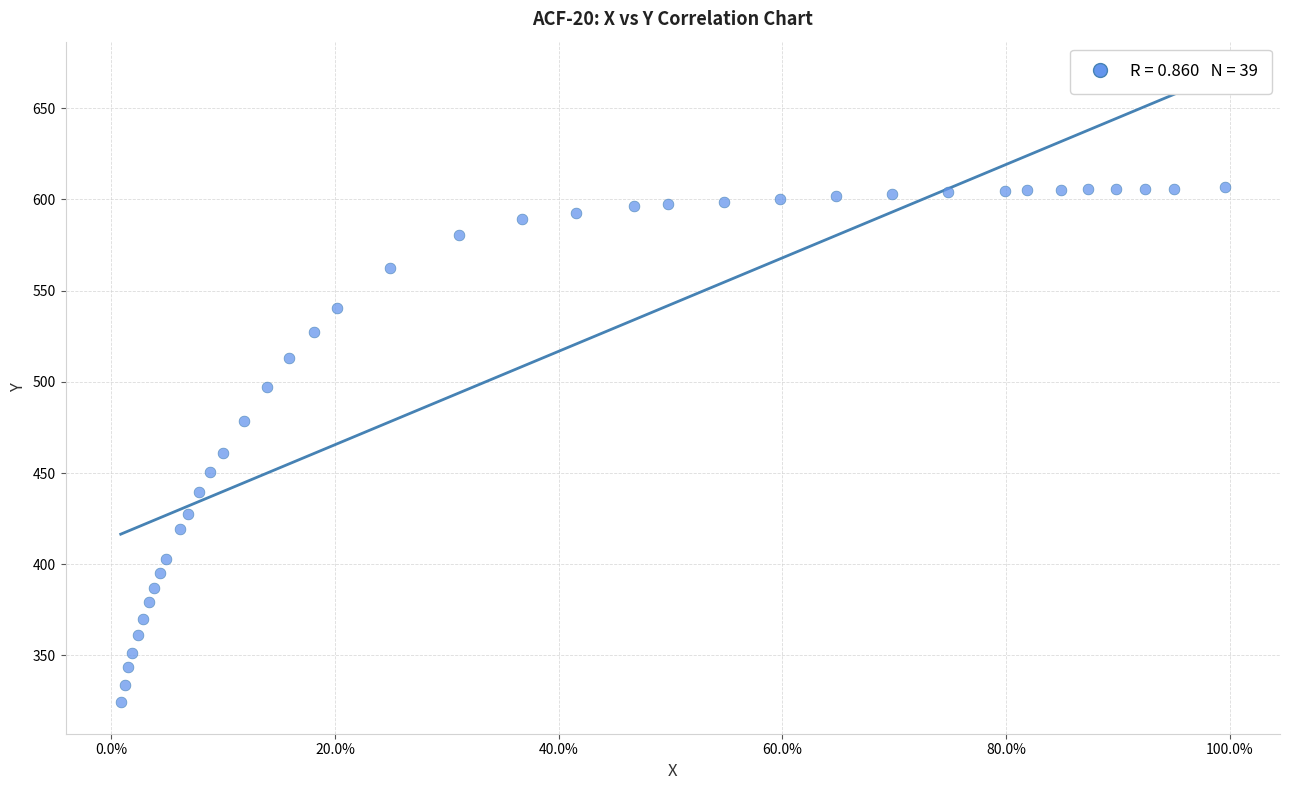

What is the range of X values (max minus min)?

1.0